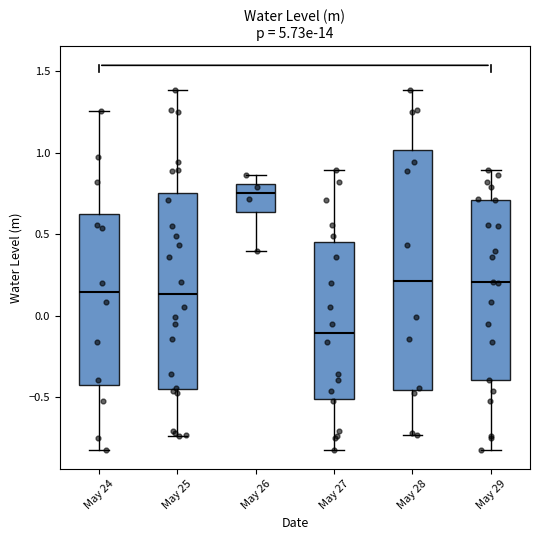

Comparing the boxes themselves (not the whiskers), which one is the tallest?

May 28